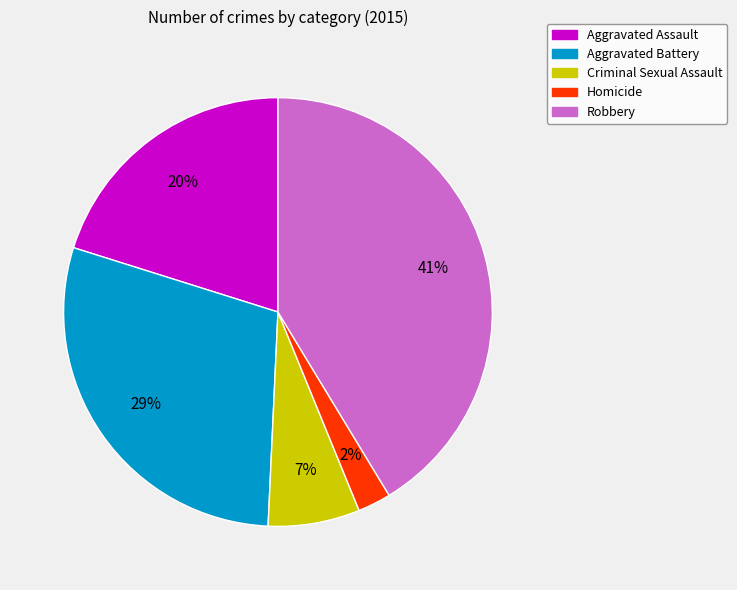

Approximately how many times larger is the value at Aggravated Battery compared to Aggravated Assault?

1.4